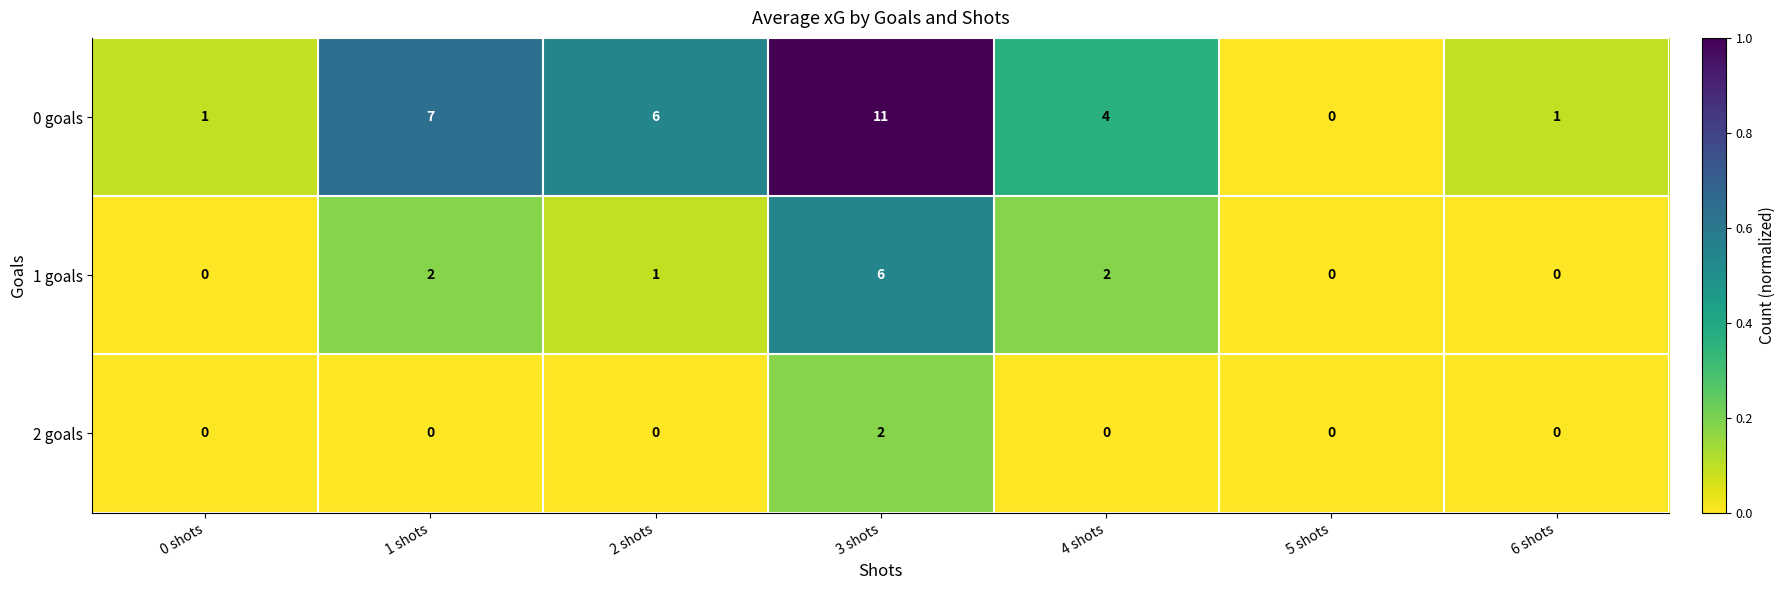

What is the spread (max minus min) of values at 0 shots?

1